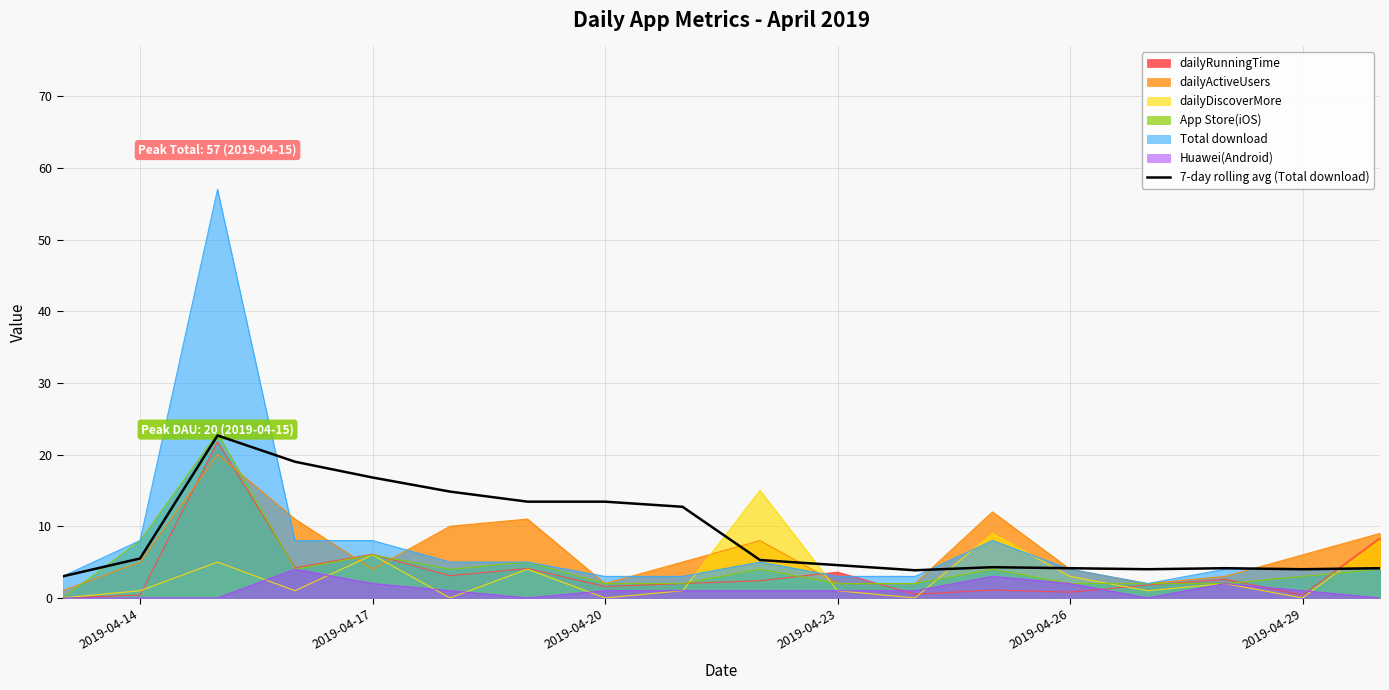

Which series has the widest spread of values?

Total download